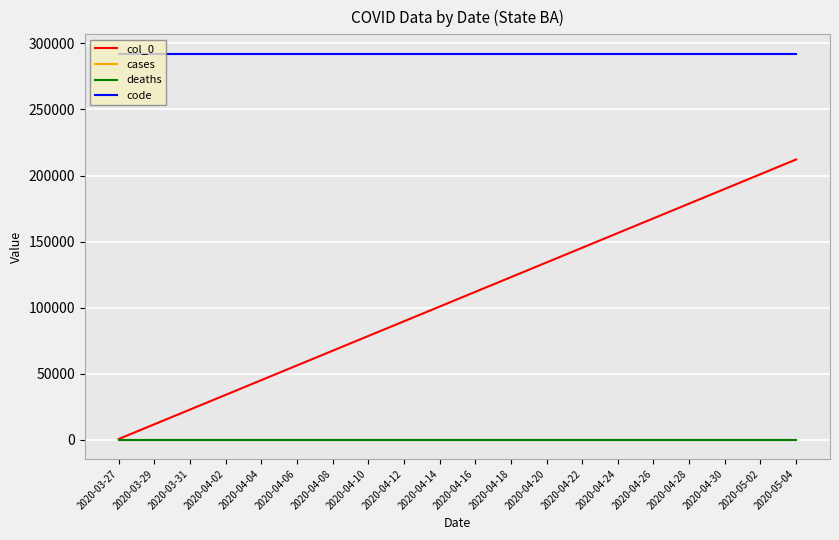

True or false: code and deaths cross at least once.

False